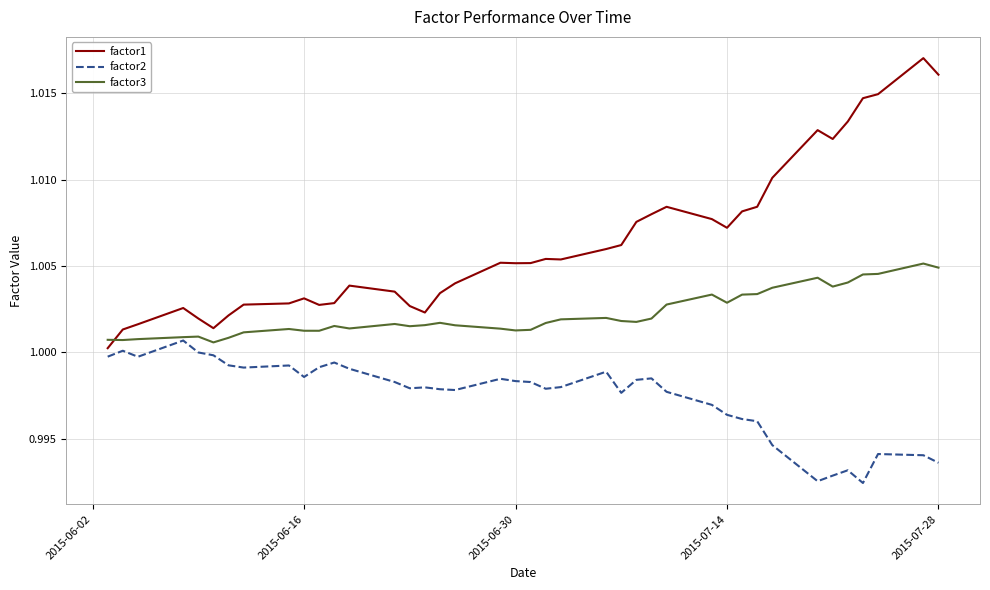

Rank the series by their maximum value, from highest to lowest.

factor1, factor3, factor2